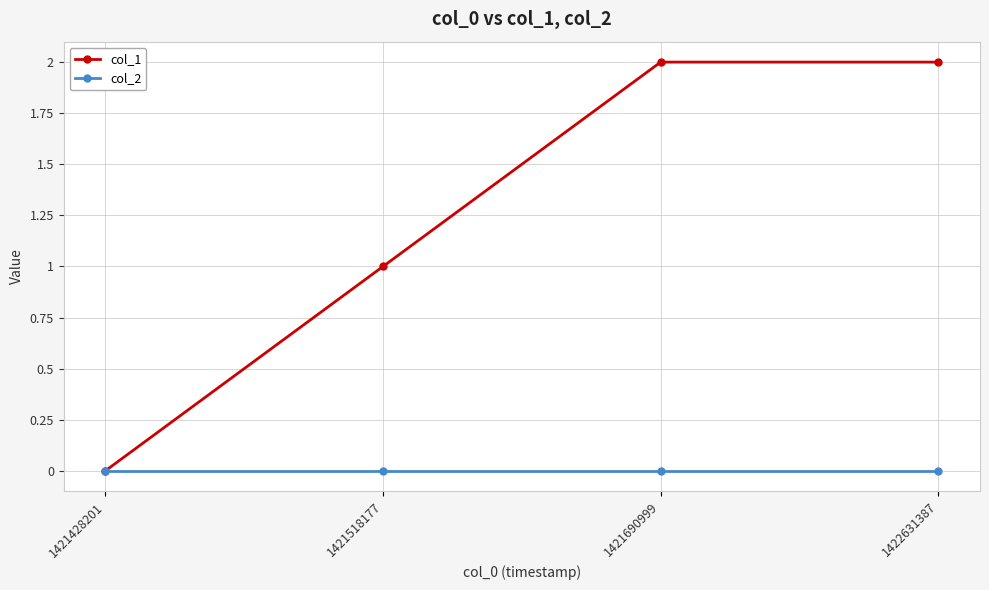

Rank the series at 1421518177 from highest to lowest value.

col_1, col_2